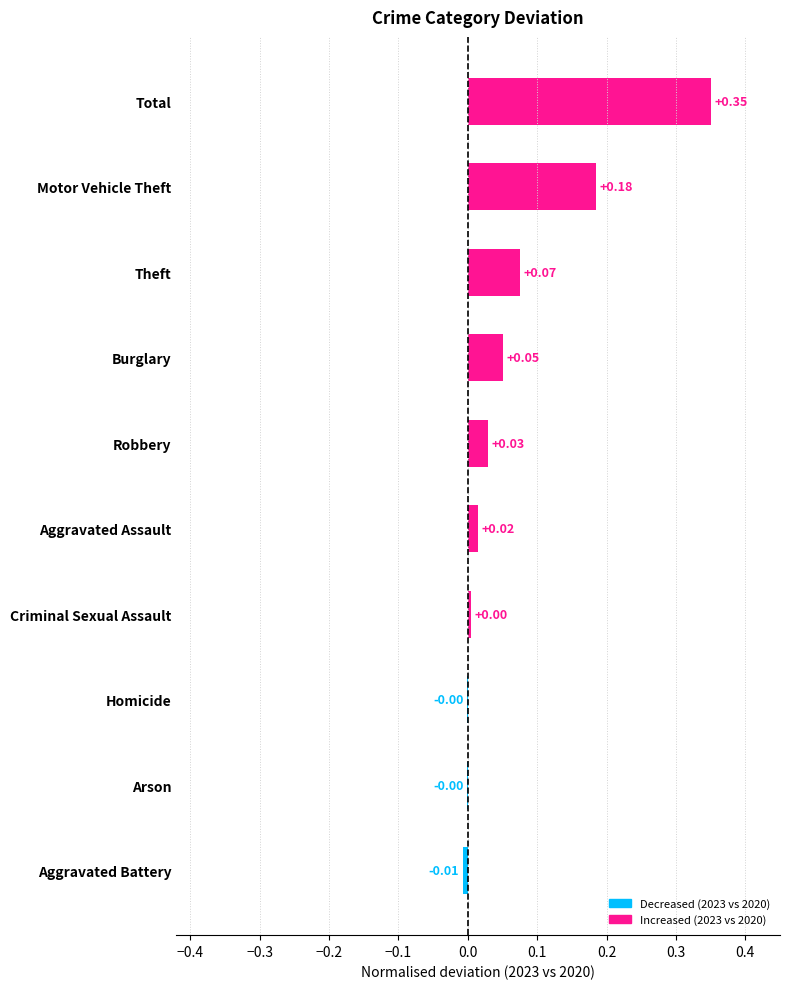

Between Aggravated Assault and Motor Vehicle Theft, which is larger?

Motor Vehicle Theft